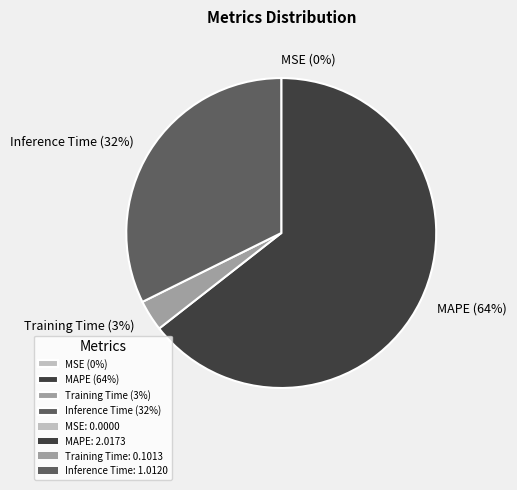

Is Training Time (3%) the majority of the pie?

No